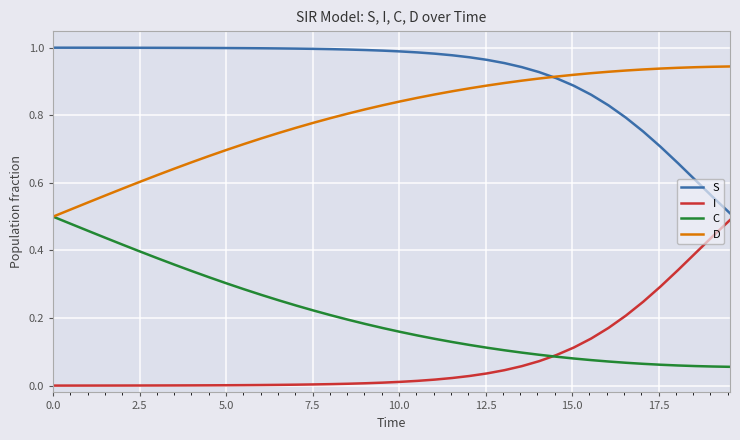

Which series has the largest total across all categories?

S